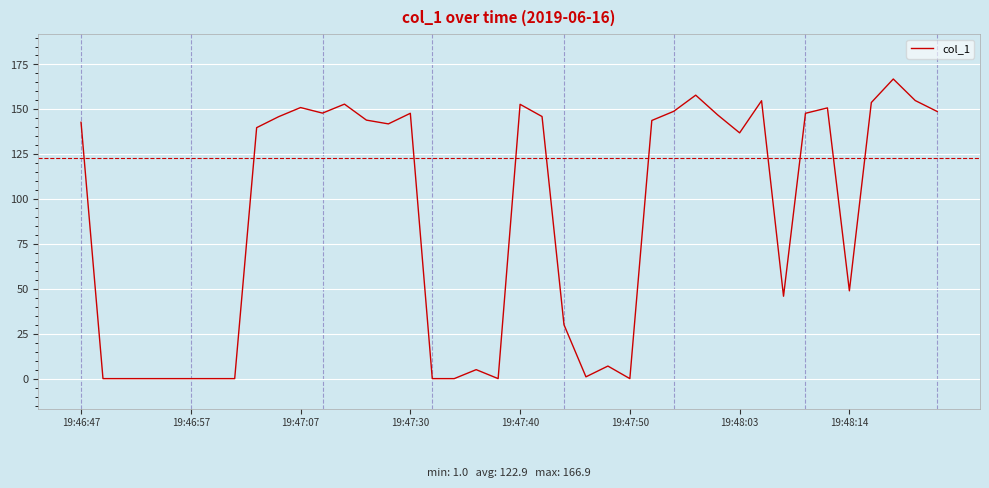

What is the difference between the maximum and minimum values?

166.9